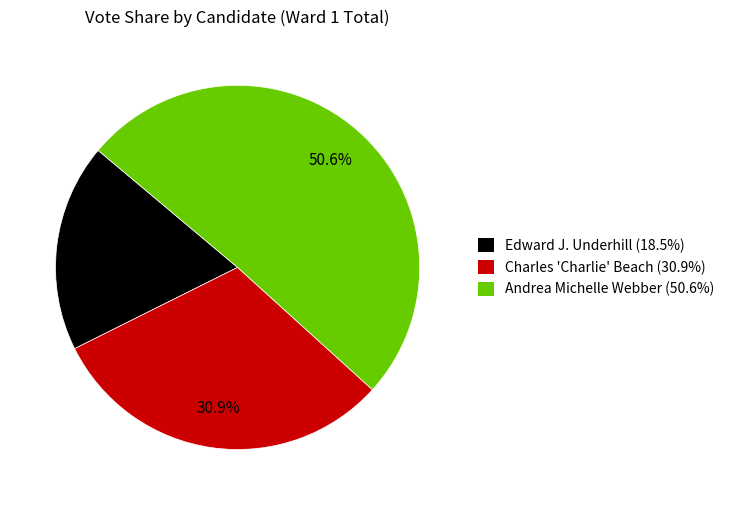

What portion of the pie excludes Charles 'Charlie' Beach?

69.1%